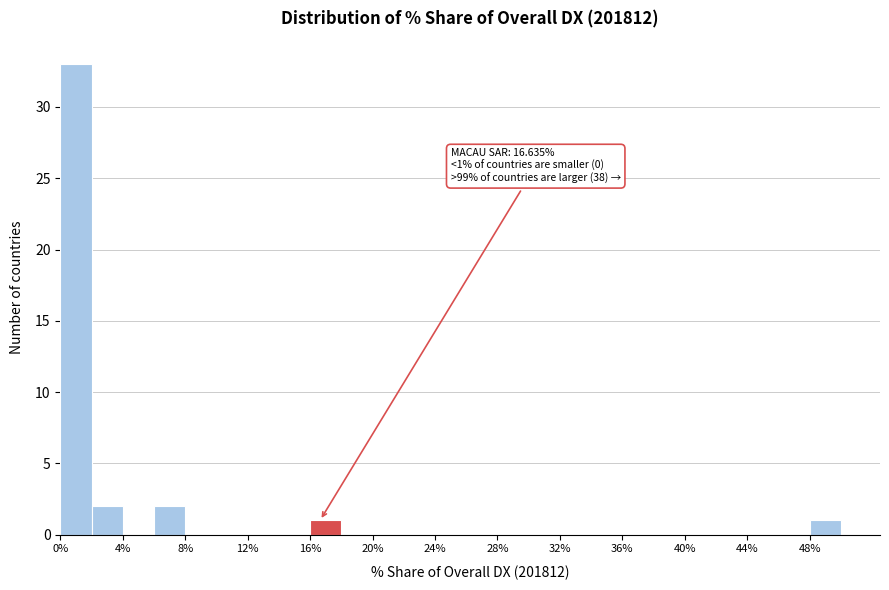

Over which range of the x-axis is the bar tallest?

0 to 2